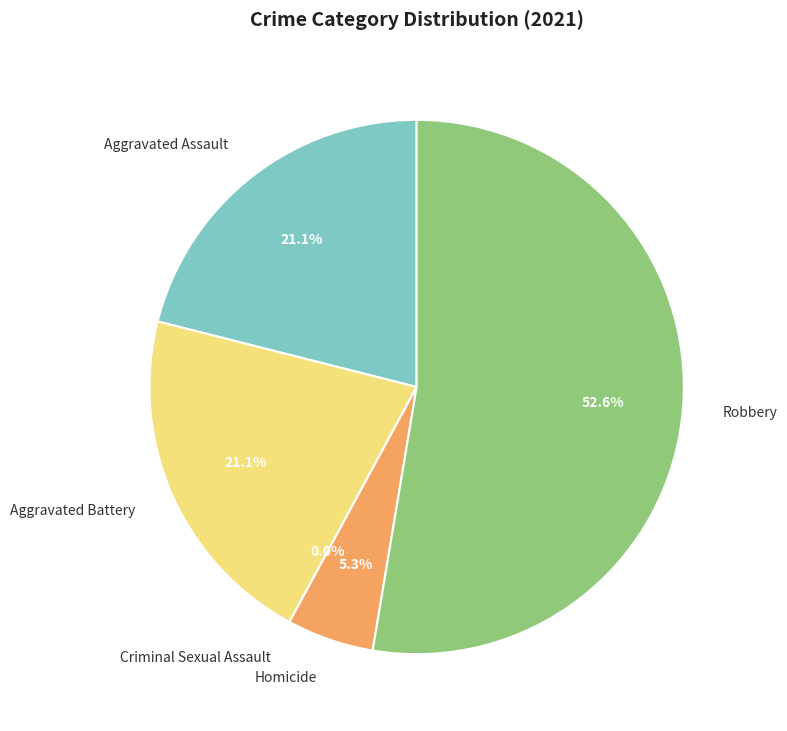

Rank the categories by value from highest to lowest.

Robbery, Aggravated Assault, Aggravated Battery, Homicide, Criminal Sexual Assault